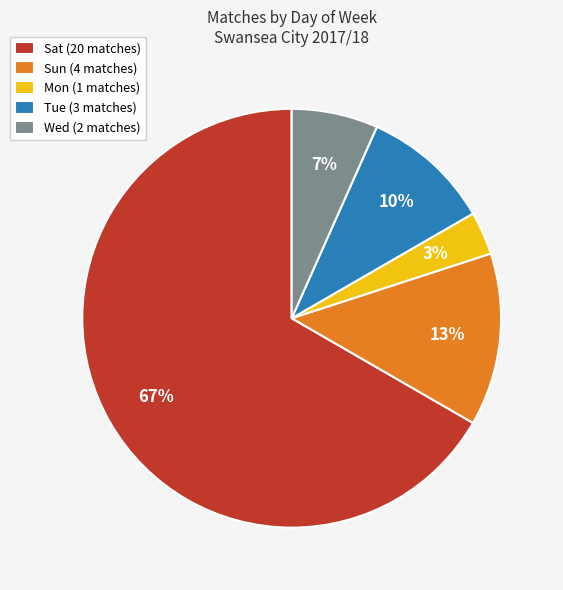

True or false: Tue (3 matches) accounts for 1% of the total.

False